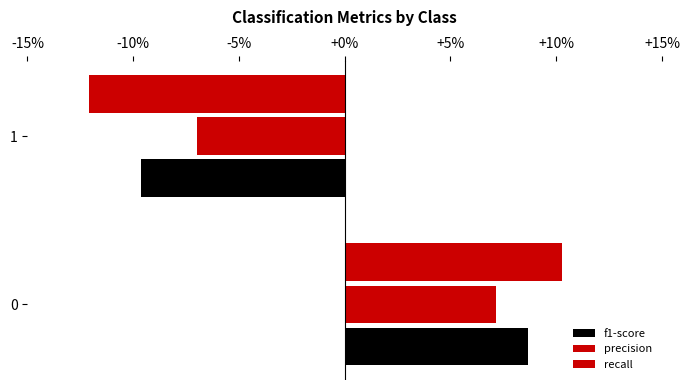

Which series has the largest total across all categories?

precision